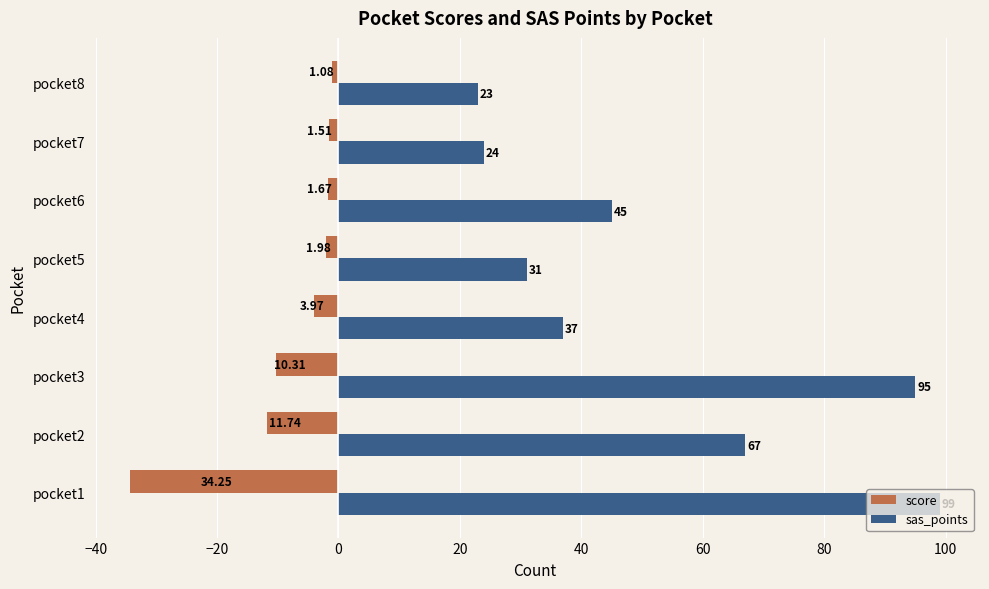

What is the smallest value displayed?

-34.2